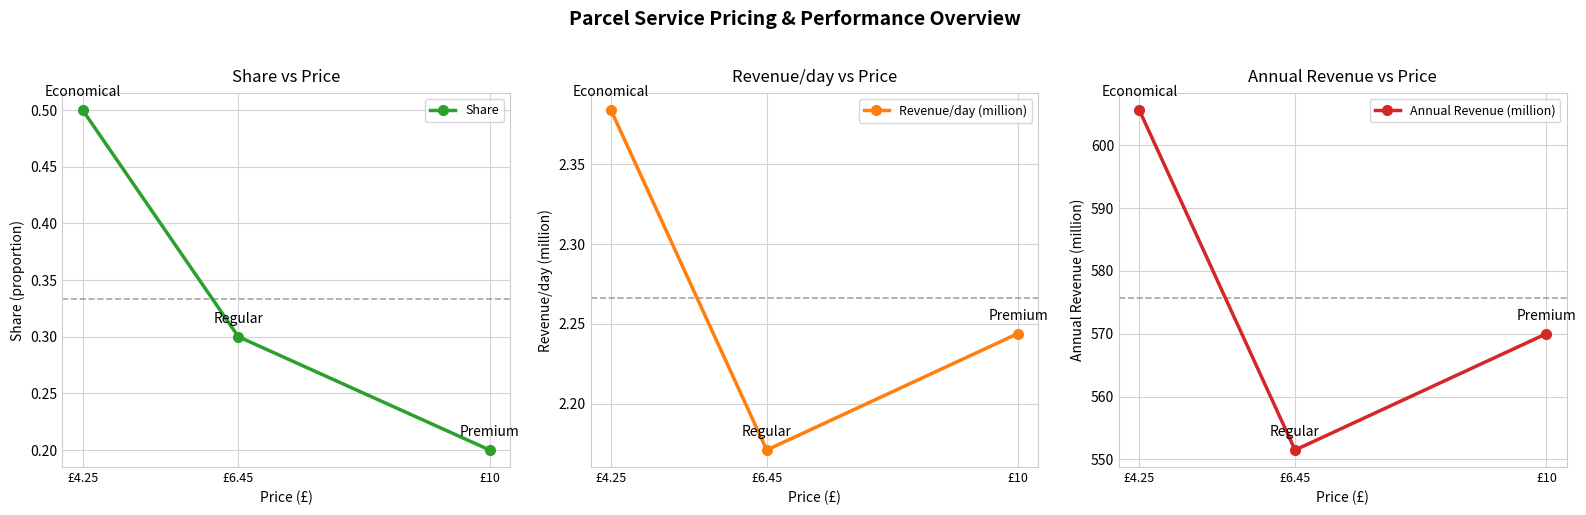

Which series has the largest total across all categories?

Annual Revenue (million)